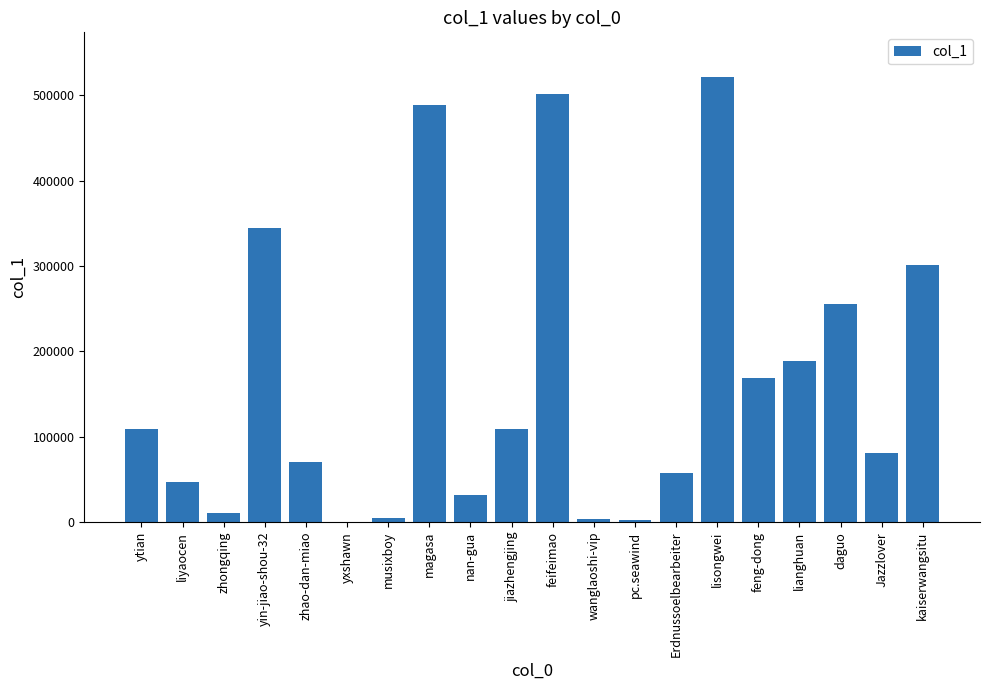

True or false: the data shows 884436 at lisongwei.

False